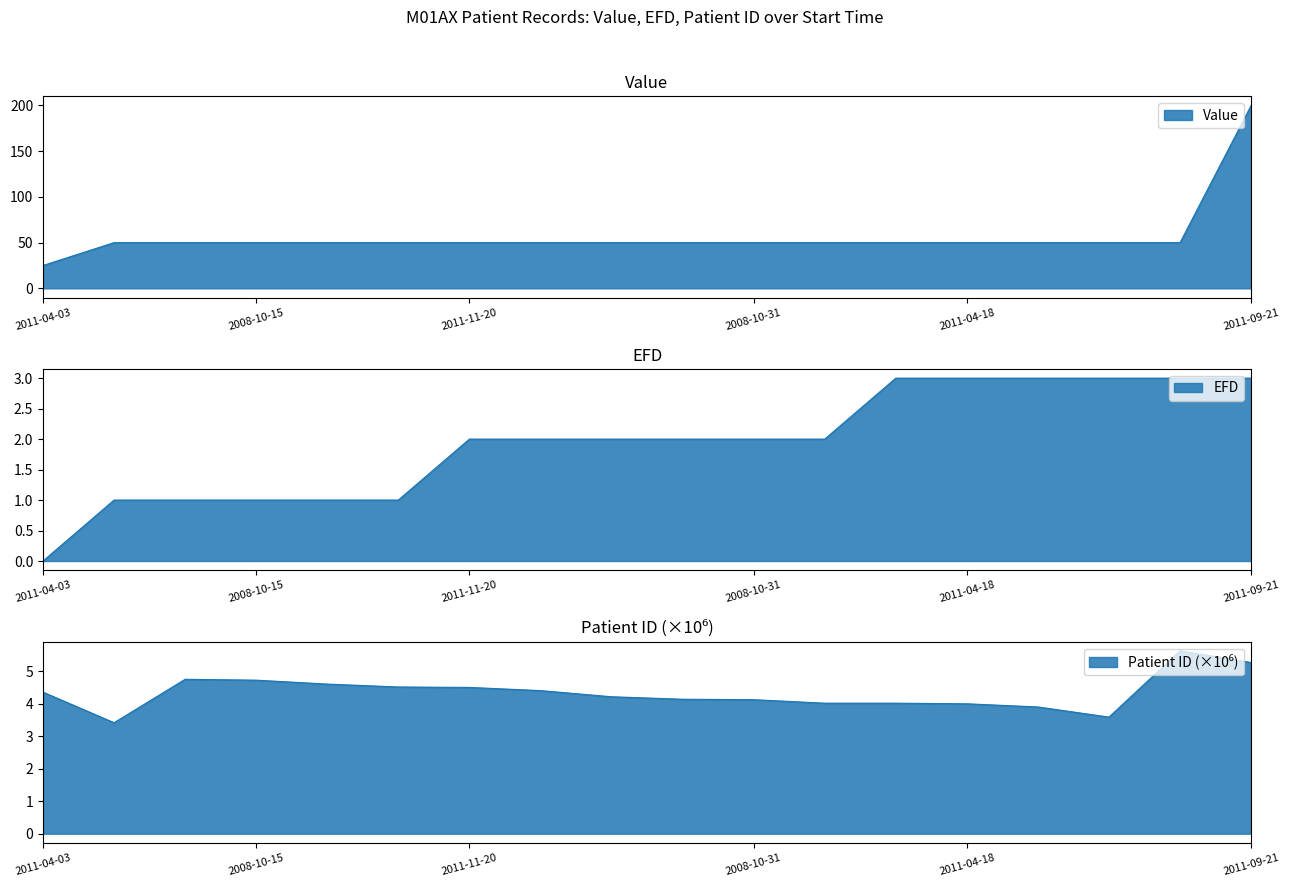

What is the spread (max minus min) of values at 2011-09-21?

197.0